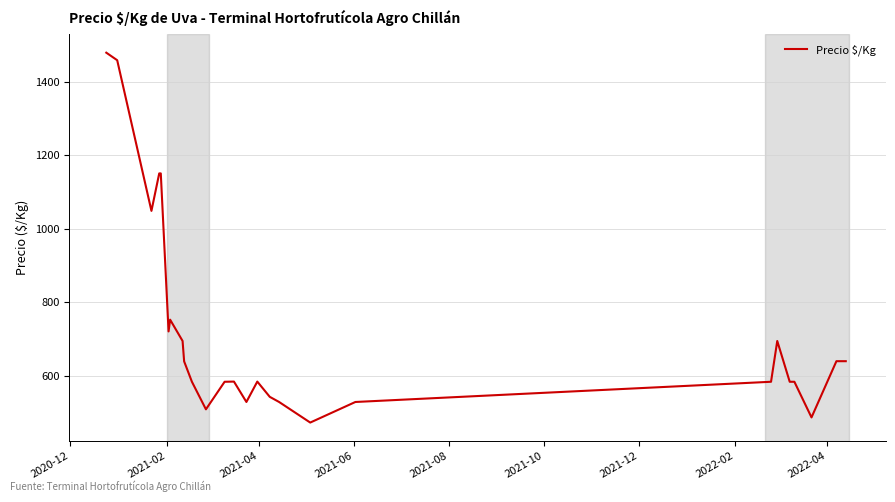

What is the greatest value displayed?

1478.5